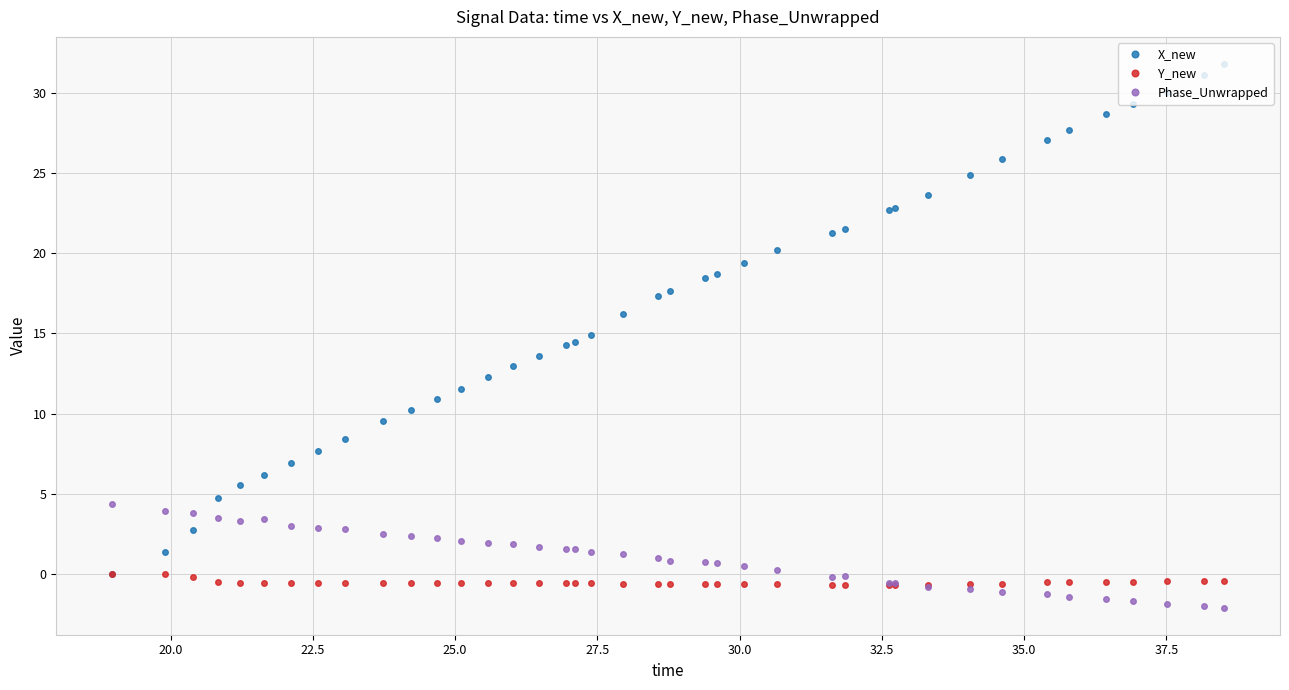

Which series has the largest range (max minus min)?

X_new